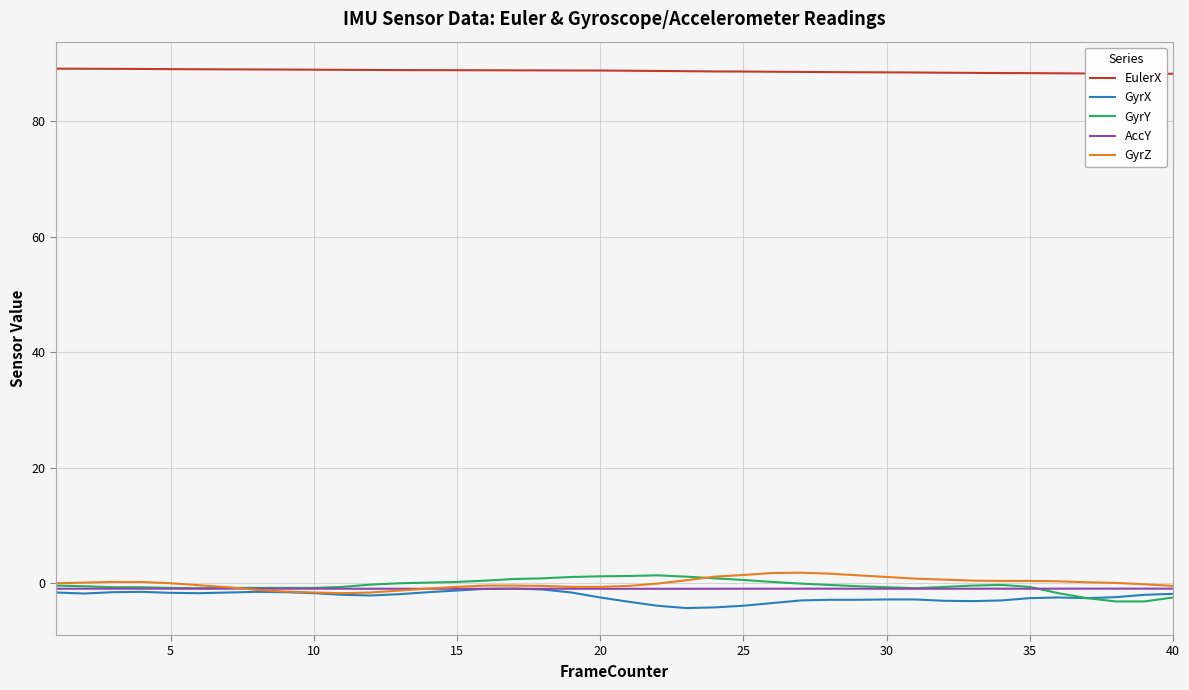

True or false: GyrX and EulerX intersect in this chart.

False